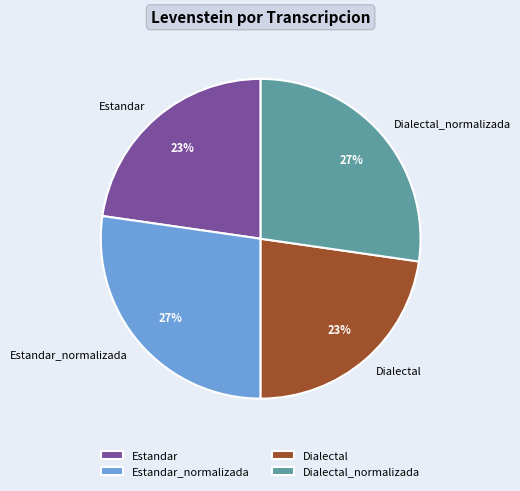

True or false: Estandar_normalizada accounts for 27% of the total.

True